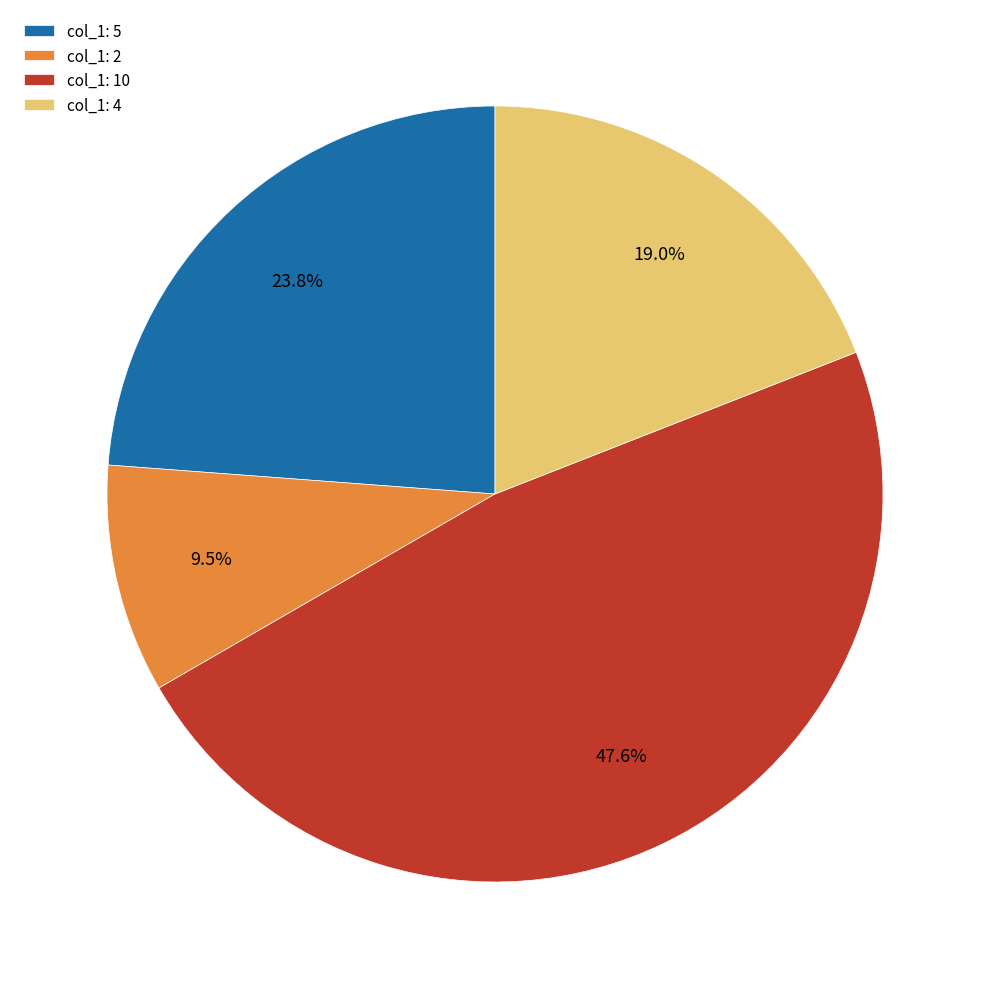

Is there a majority slice in this chart?

No